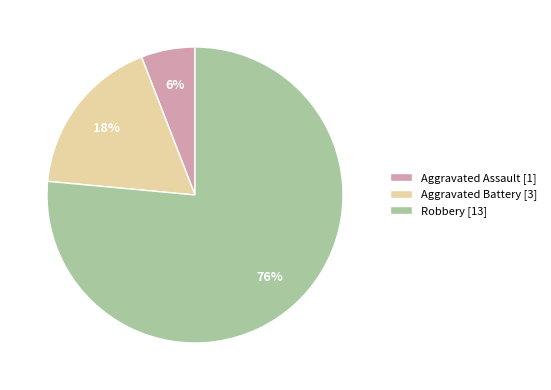

Is the sum of Aggravated Battery [3] and Robbery [13] greater than half?

Yes